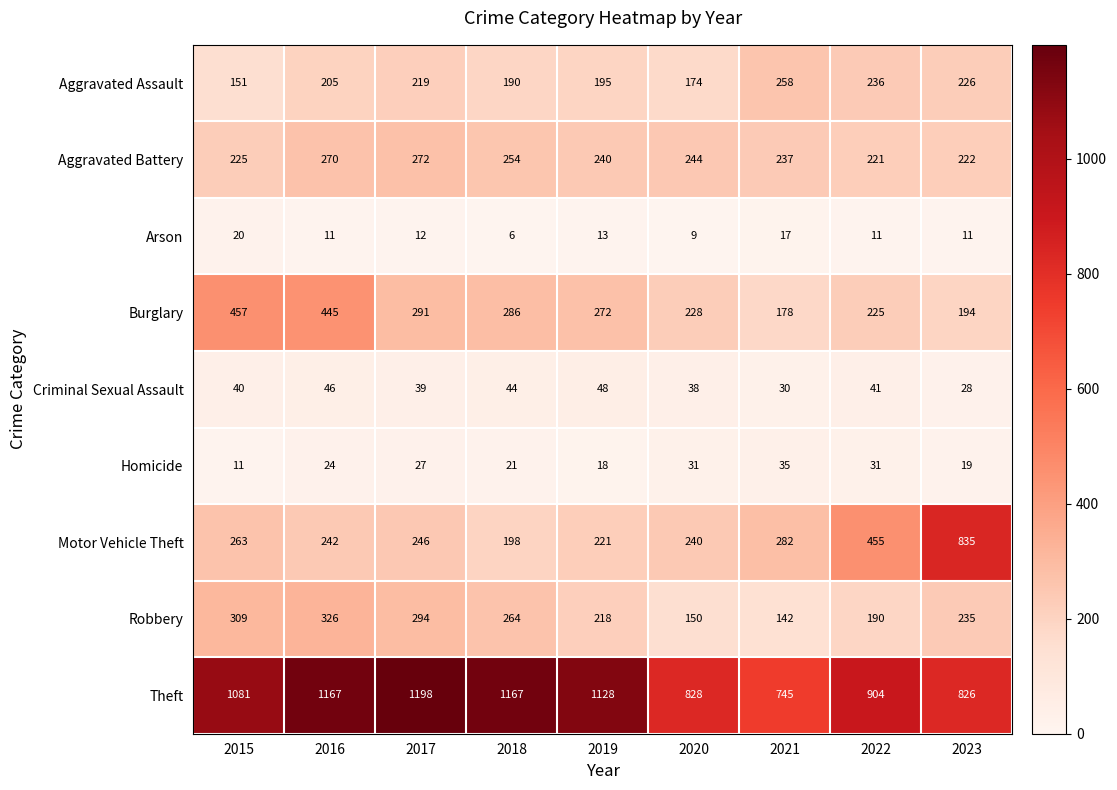

What is the difference between the maximum and minimum values in the Criminal Sexual Assault series?

20